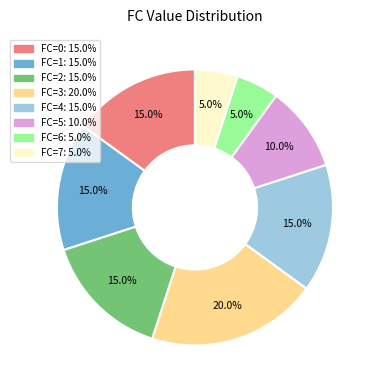

Does any single category account for the majority?

No